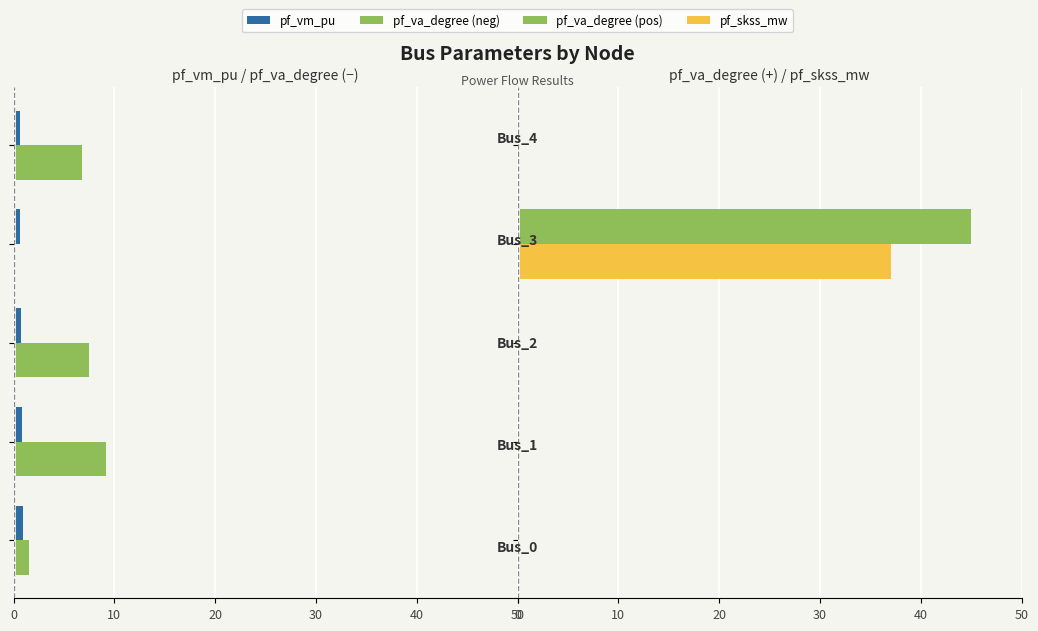

Reading right to left, list all the values displayed in this chart.

pf_vm_pu: -0.7	-0.7	-0.7	-0.8	-1.0
pf_va_degree (neg): -6.8	0.0	-7.5	-9.2	-1.5
pf_va_degree (pos): 0.0	45.0	0.0	0.0	0.0
pf_skss_mw: 0.0	37.1	0.0	0.0	0.0